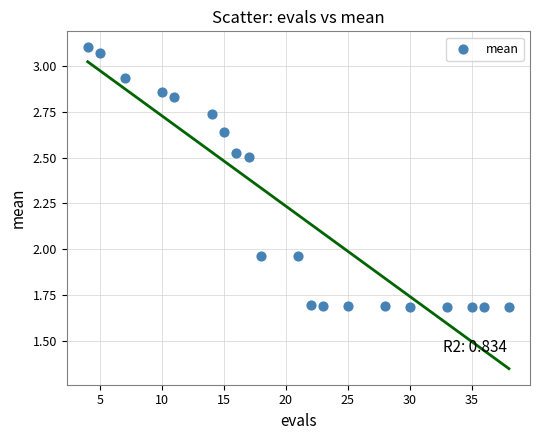

What is the range of X values (max minus min)?

34.0